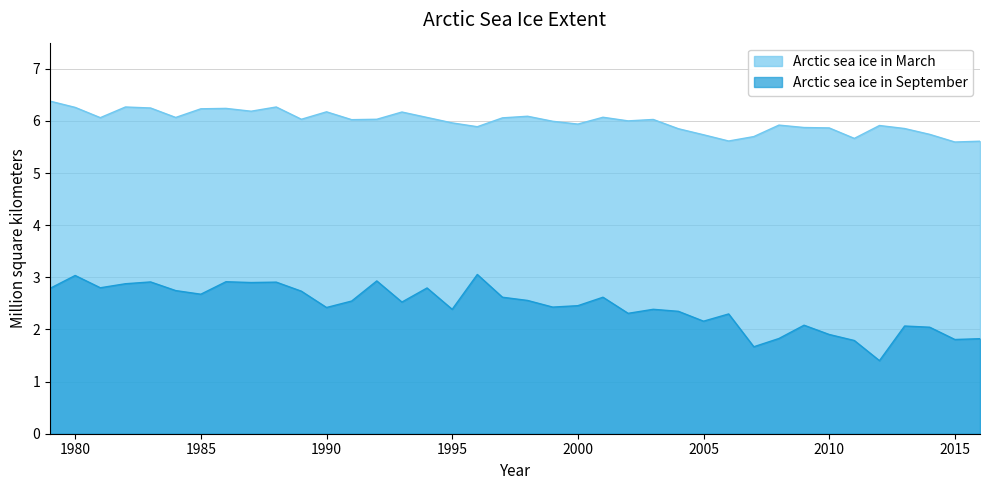

At 1988, list the series in order from smallest to largest.

Arctic sea ice in September, Arctic sea ice in March